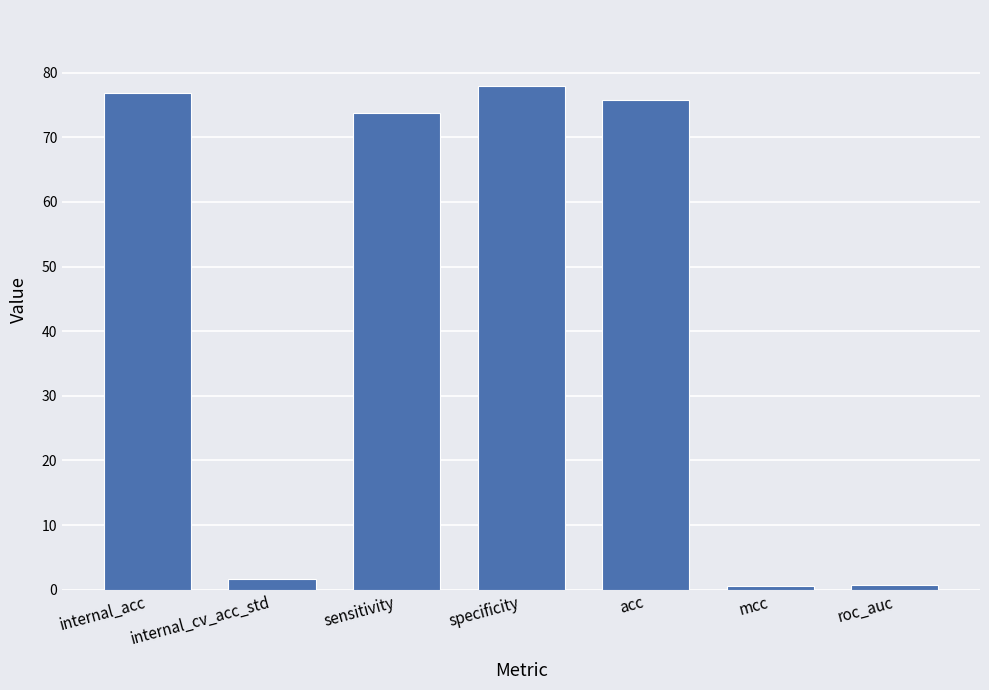

What is the sum of all values?

307.2